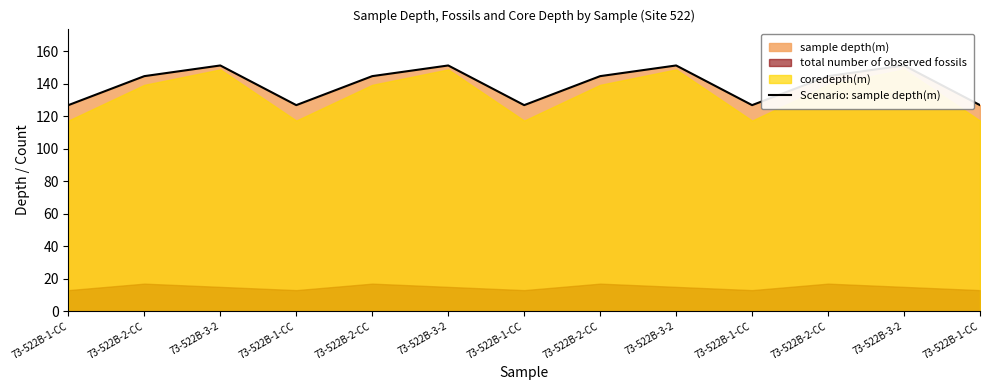

How many points are lower than both their immediate neighbors (excluding endpoints)?

3